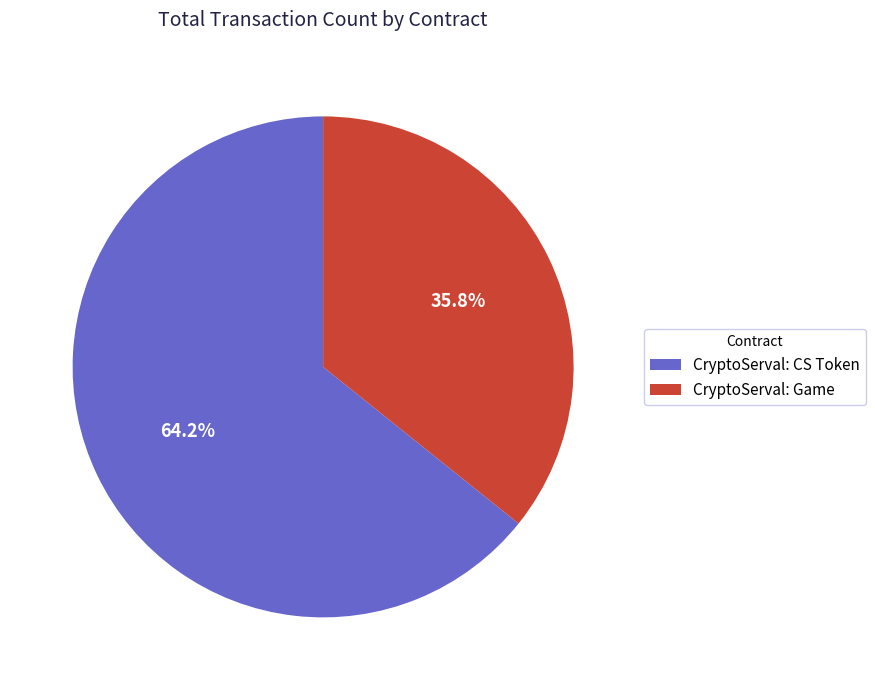

What is the ratio of the value at CryptoServal: Game to the value at CryptoServal: CS Token?

0.6